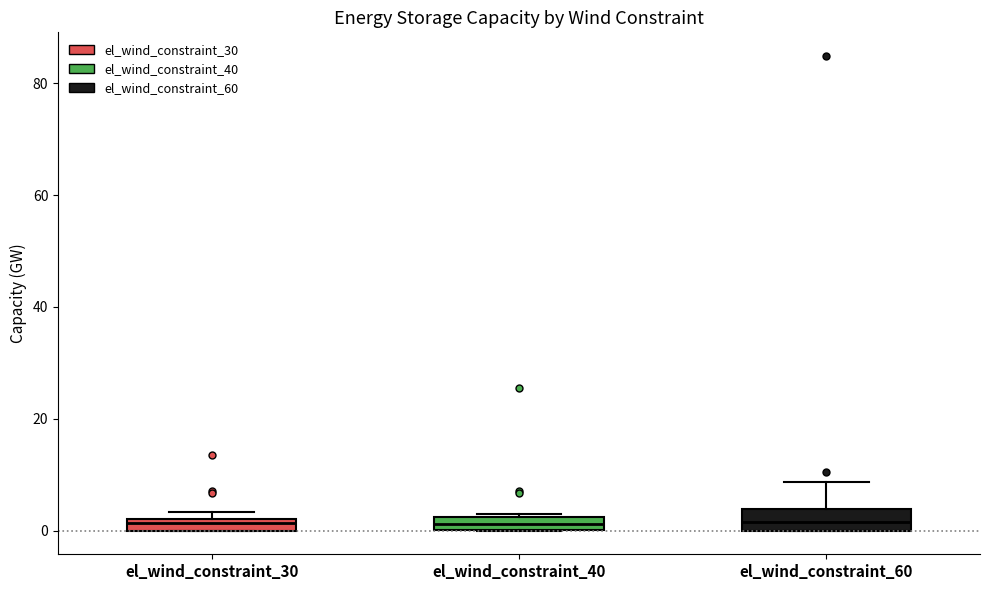

Where is the upper edge of the box for el_wind_constraint_30 on the y-axis? The values are not printed on the chart, so give them approximately, as read against the axis.

2